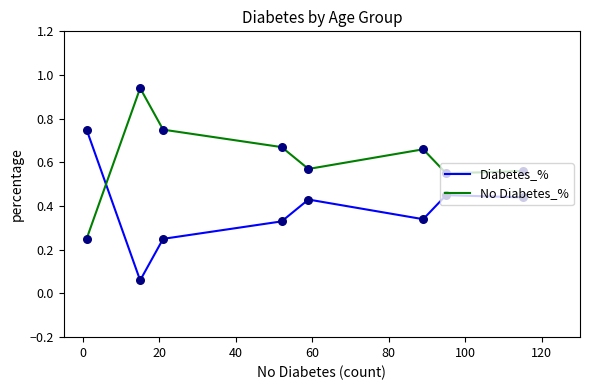

Which series has the largest total across all categories?

No Diabetes_%